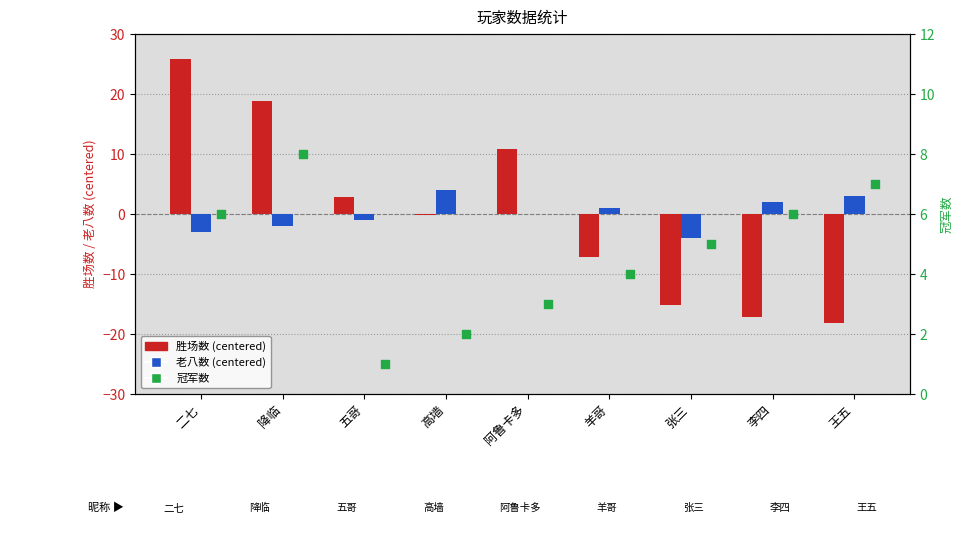

At which category is the sum across all series the highest?

二七